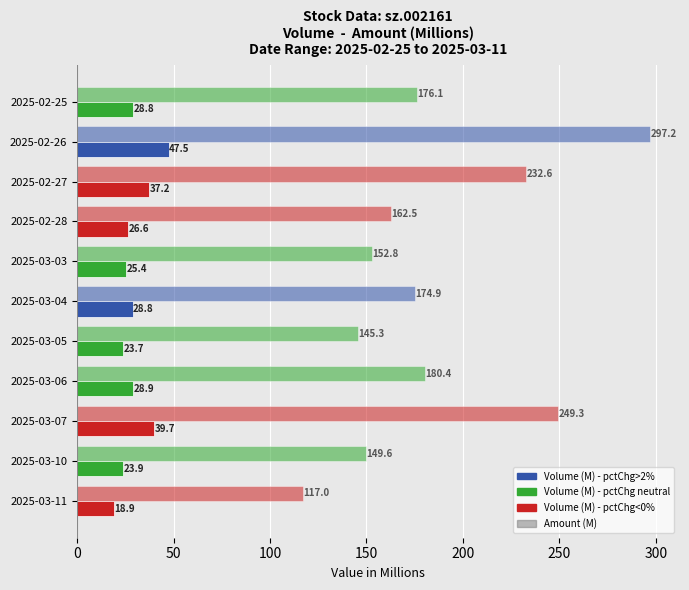

Is it true that Amount (M) equals 249.3 at 2025-03-07?

True